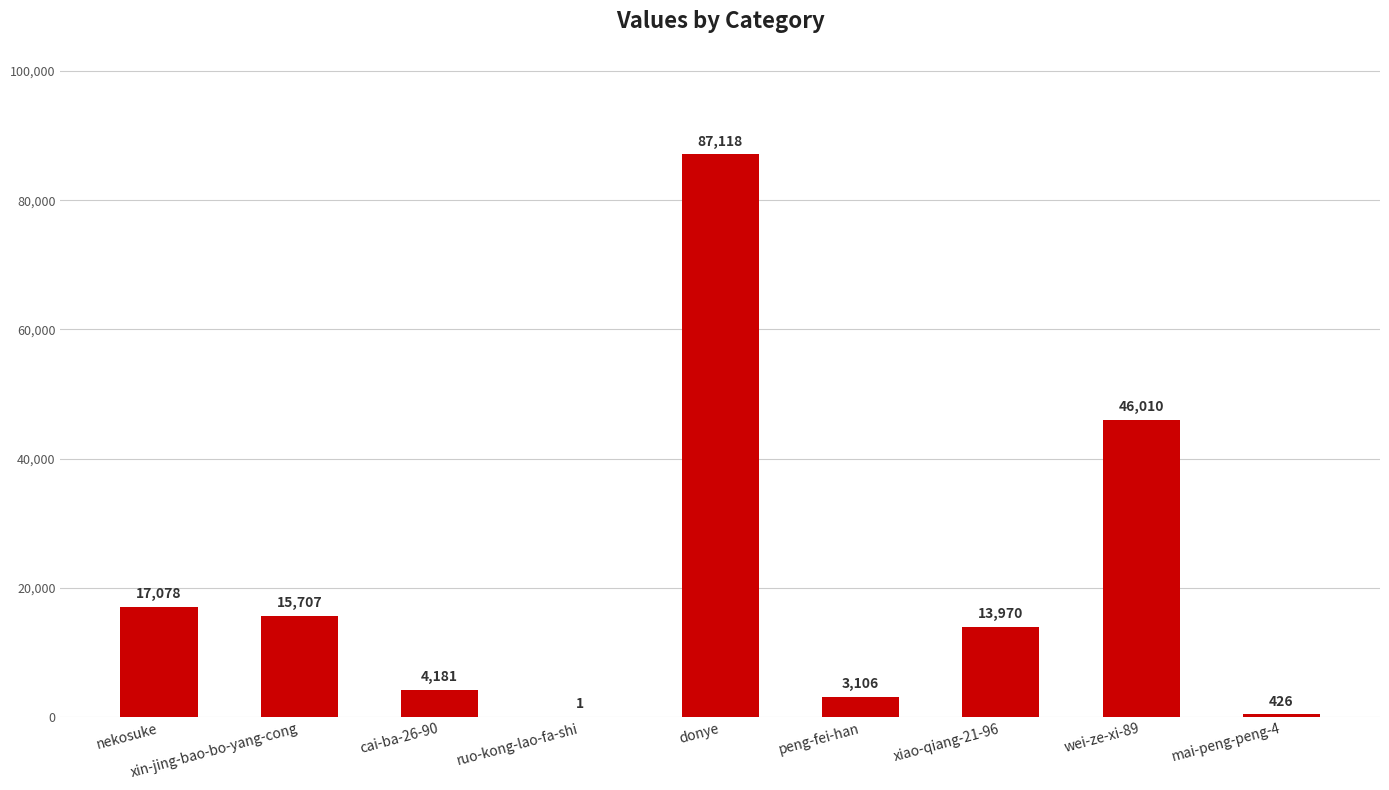

At which category does the chart reach its peak across all series?

donye